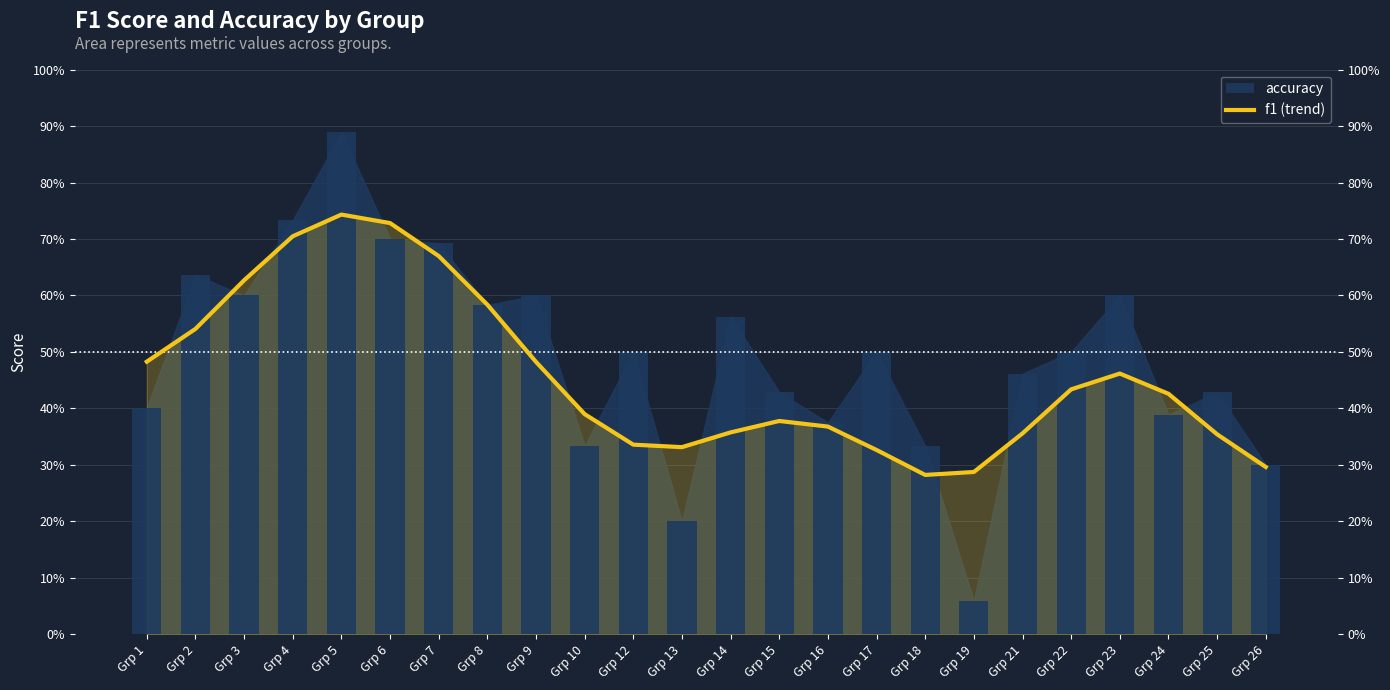

Which label corresponds to the largest value in the chart?

Grp 5